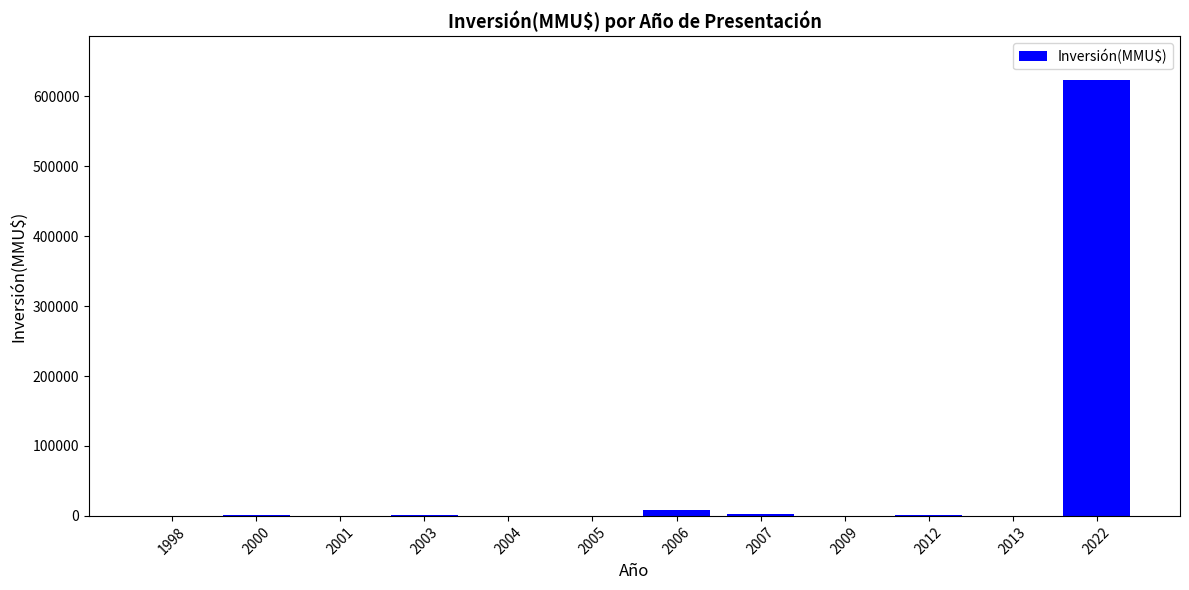

What is the sum of all values?

638192